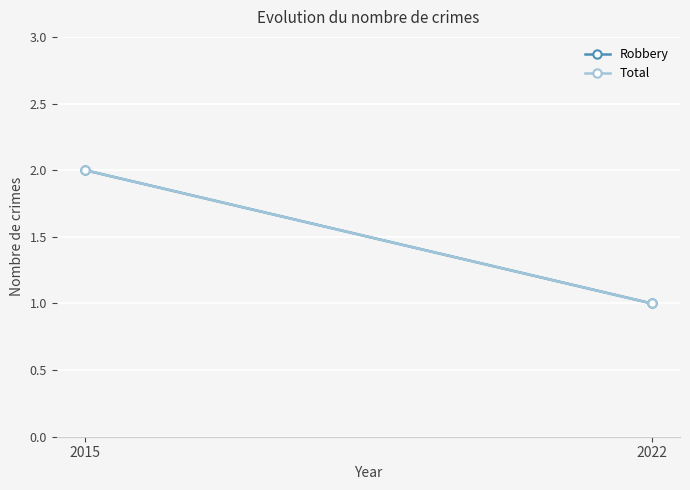

Where is Total nearest to the value 1?

2022